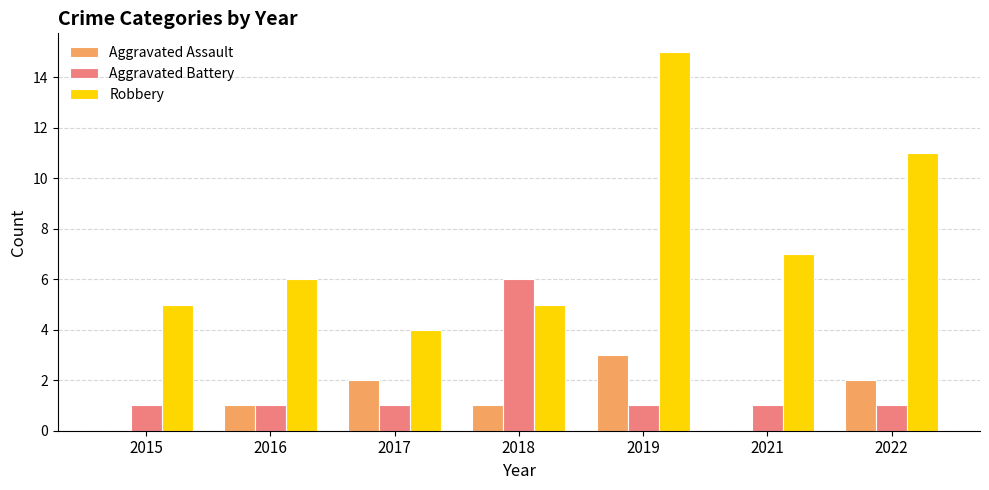

What is the approximate value of Aggravated Assault at 2022?

2